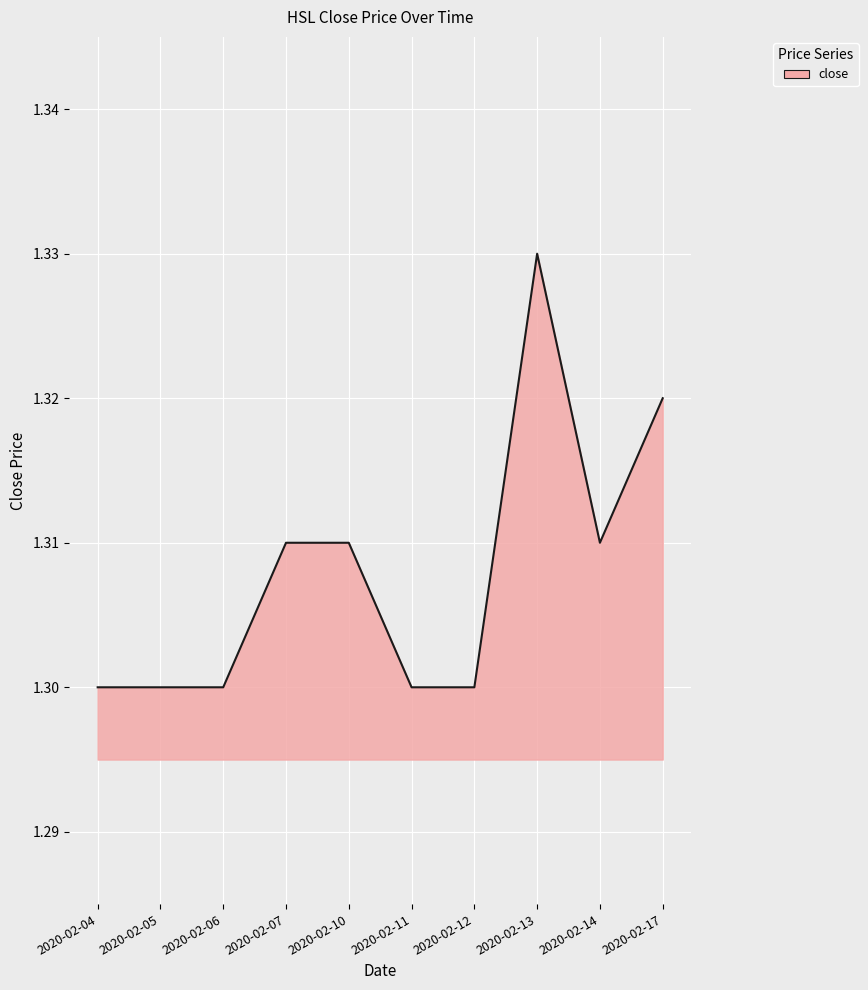

The chart shows a value of 2.2 at 2020-02-04. True or false?

False